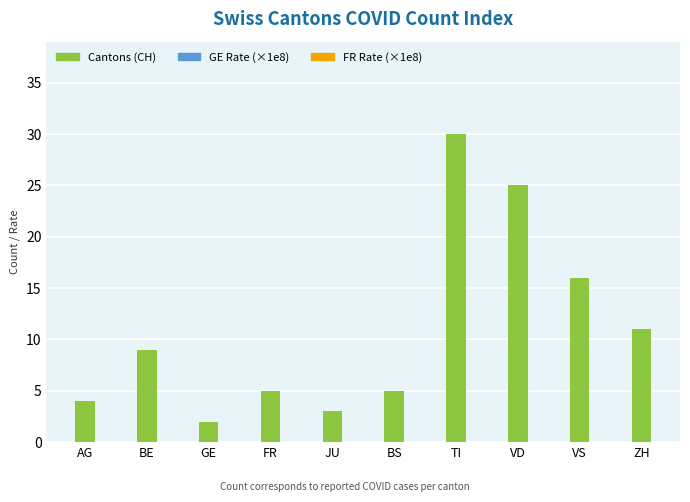

The chart shows a value of 4 at AG. True or false?

True